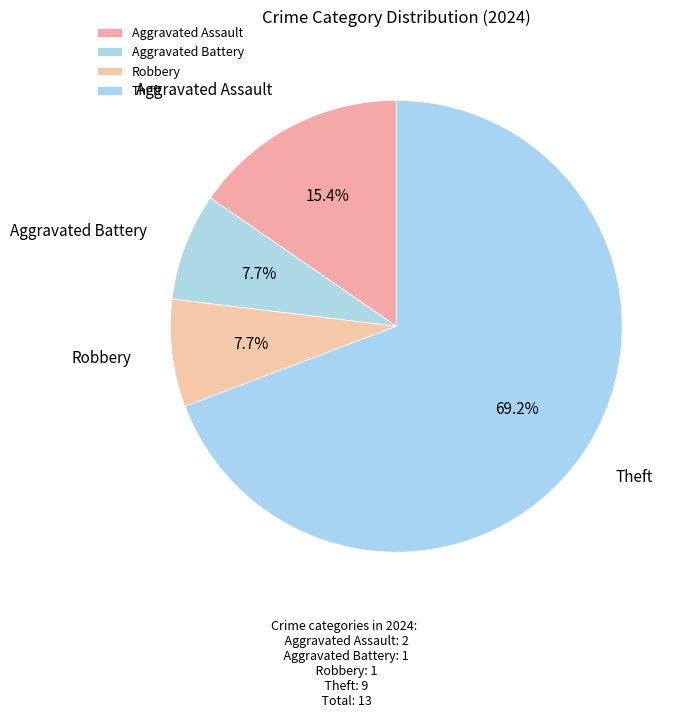

What percentage is the Aggravated Assault slice, to the nearest percent?

15%